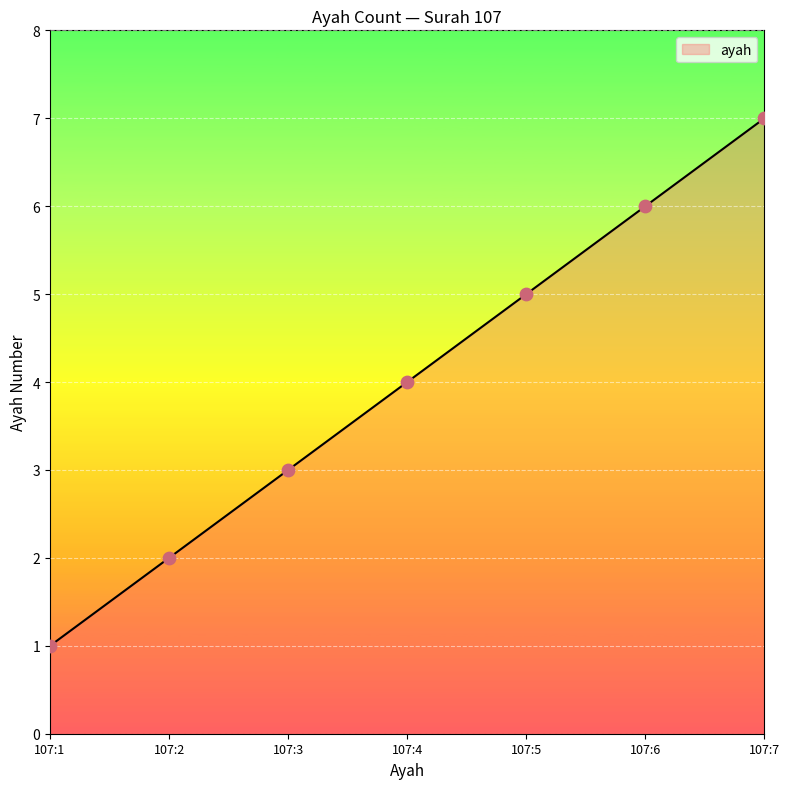

Between 107:3 and 107:7, which is larger?

107:7